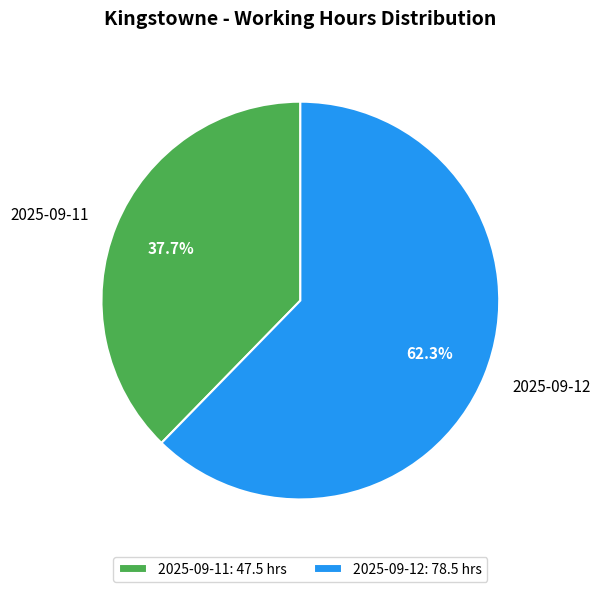

Which slice is the largest?

2025-09-12